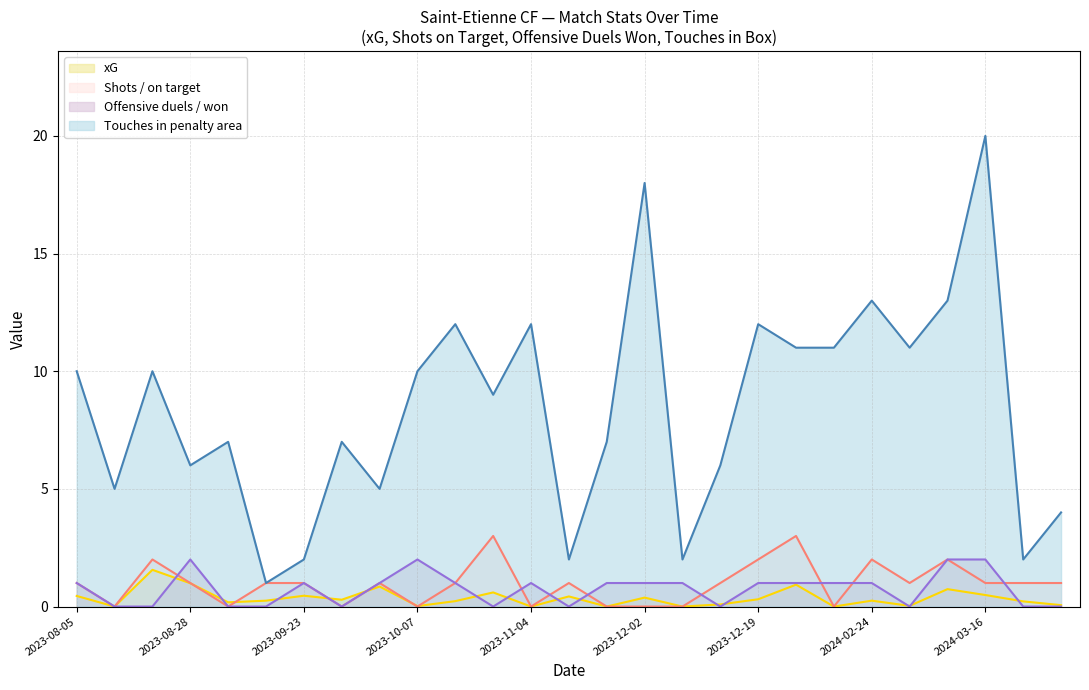

The Offensive duels / won series shows 1.0 at 2023-08-05. True or false?

True